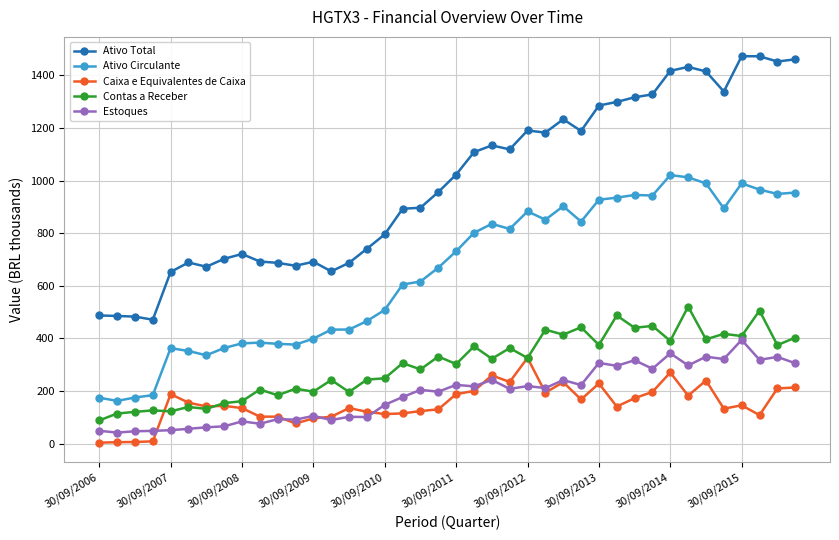

What is the value of the Caixa e Equivalentes de Caixa point at the 40th from the left?

213.3